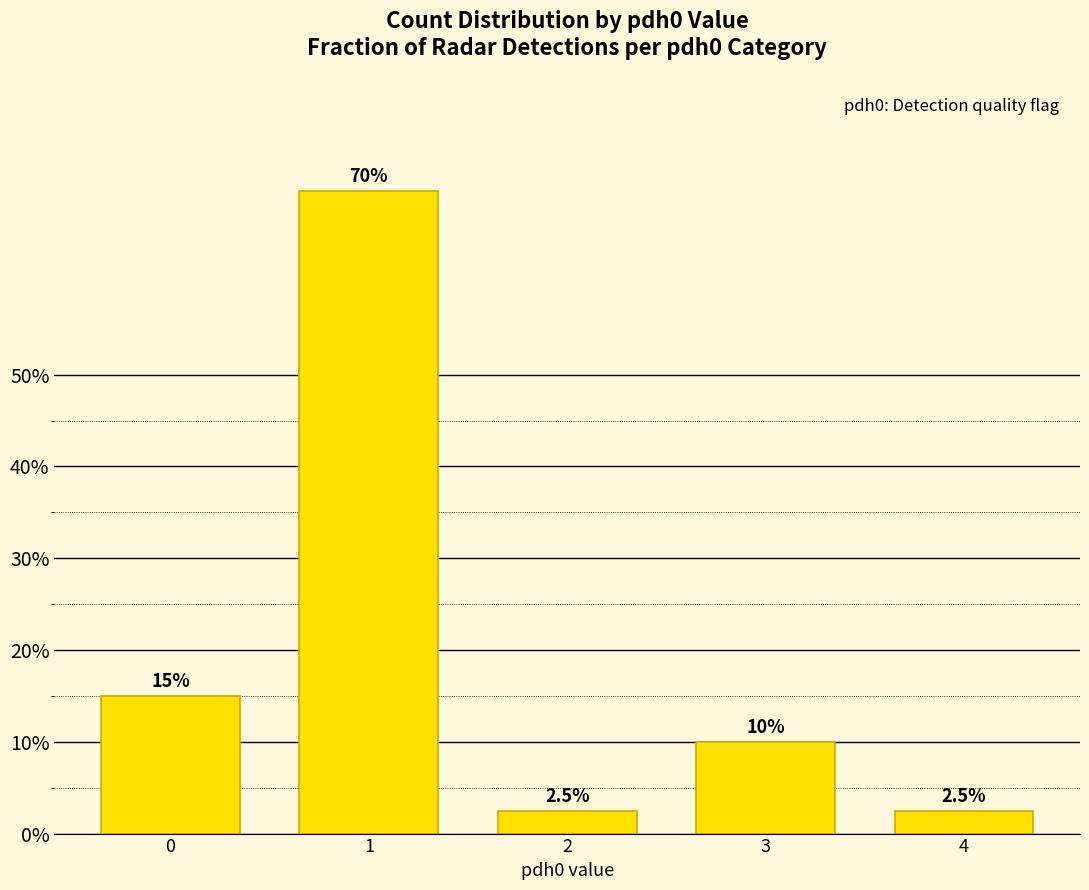

Which category has the highest value across all series?

1